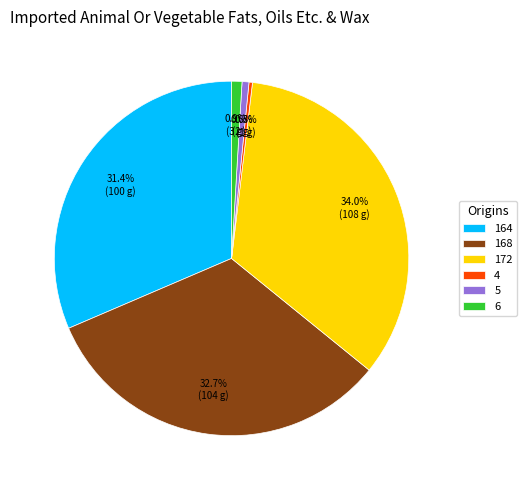

To the nearest percent, what is the combined percentage of 4 and 172?

34%